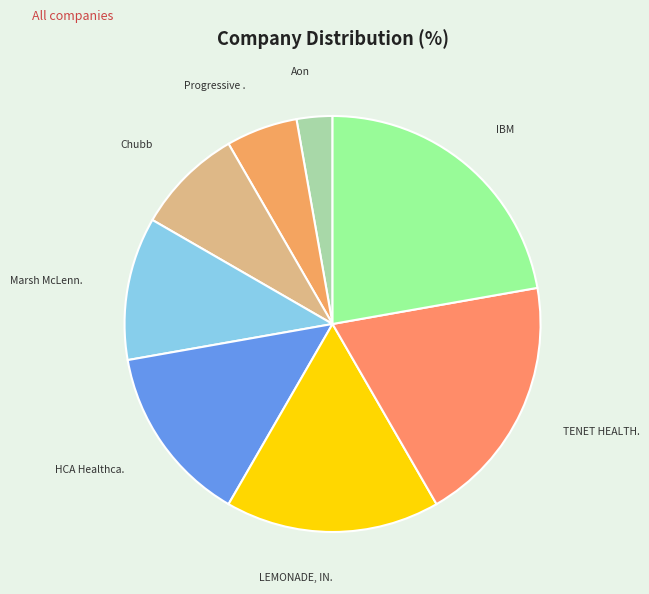

To the nearest percent, what is the difference between the largest and smallest slice percentages?

19%